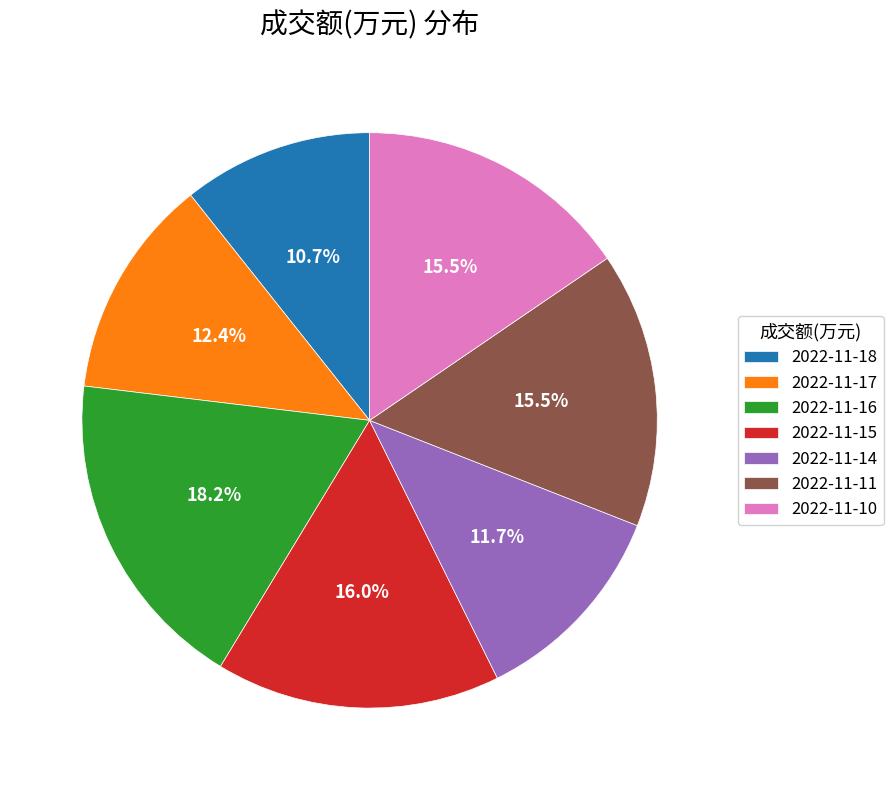

Approximately how many times larger is the value at 2022-11-14 compared to 2022-11-18?

1.1